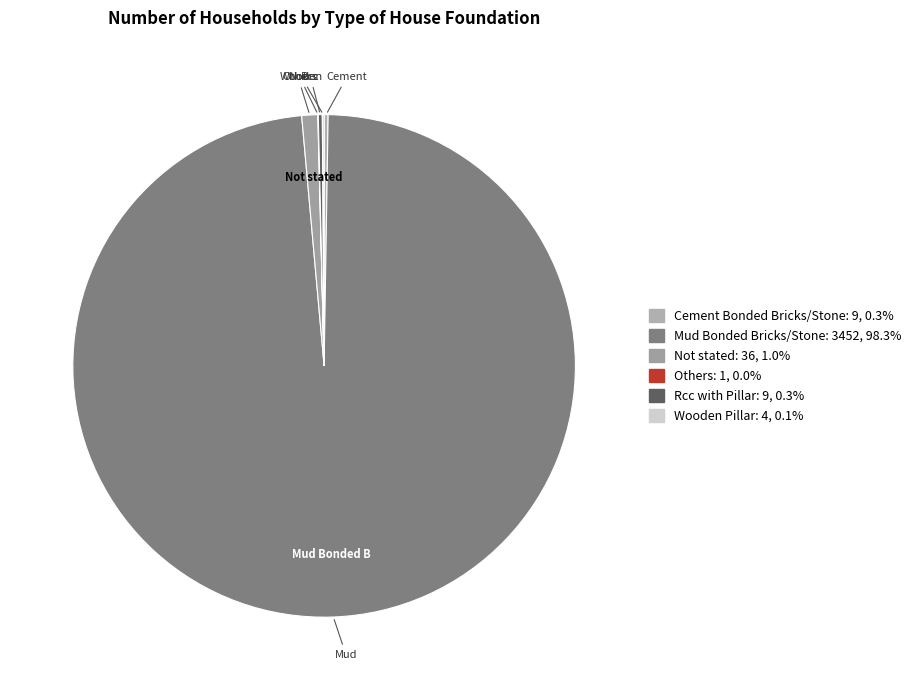

Which slice is the largest?

Mud Bonded Bricks/Stone